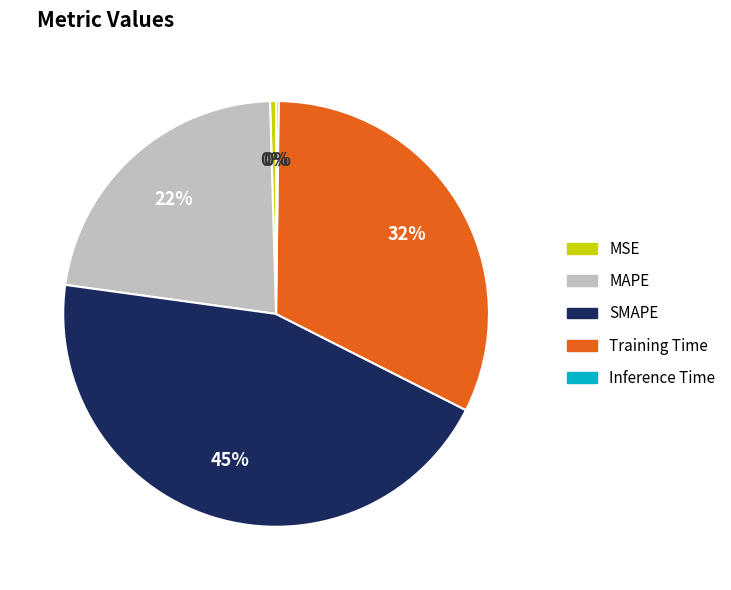

To the nearest percent, what is the average slice percentage?

20%